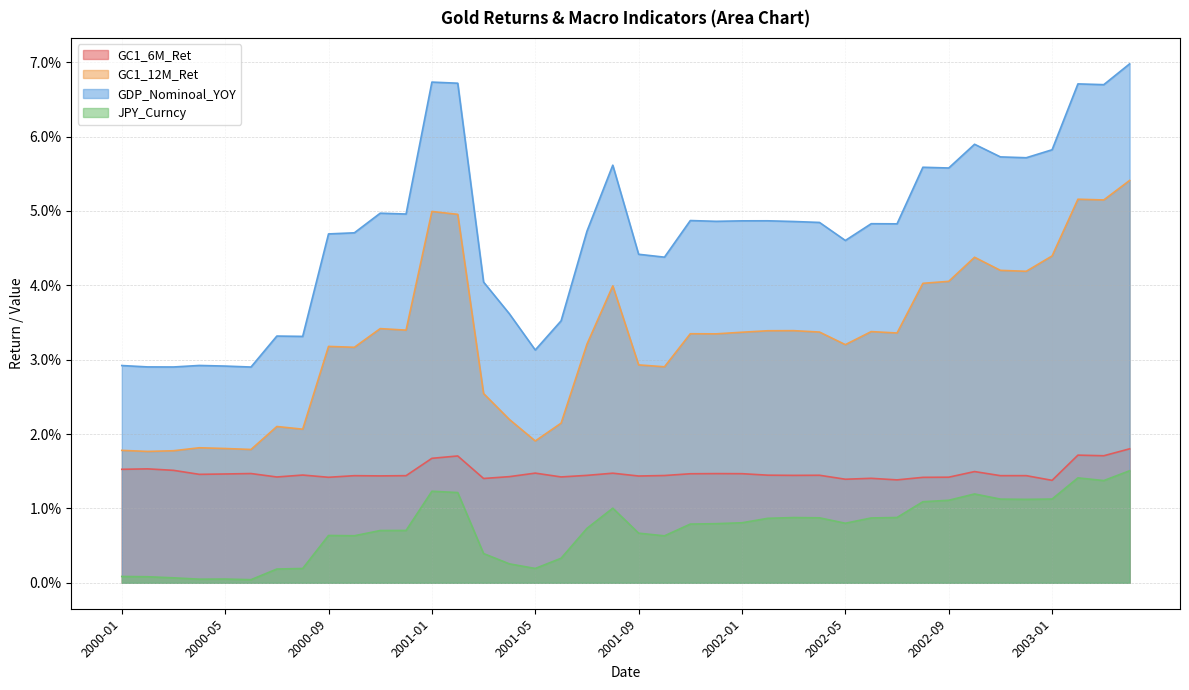

What is the label of the 4th point from the right?

2003-01